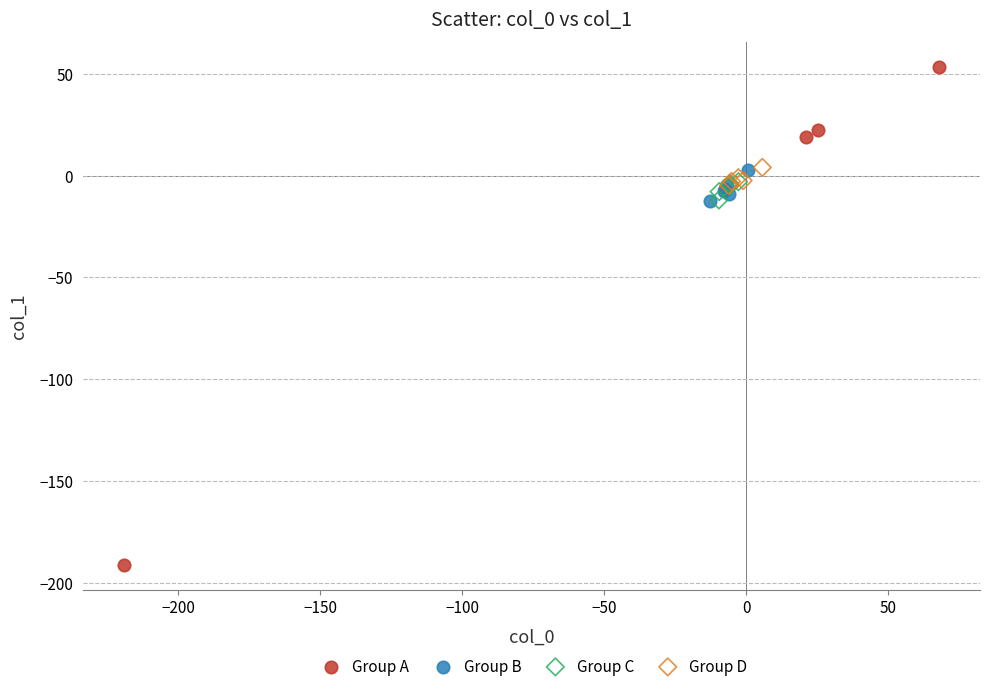

Which series contains the highest Y value?

Group A